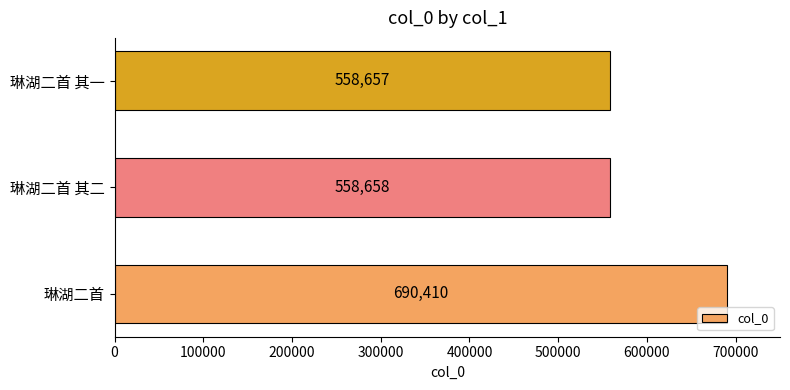

Rank the categories by value from lowest to highest.

琳湖二首 其一, 琳湖二首 其二, 琳湖二首